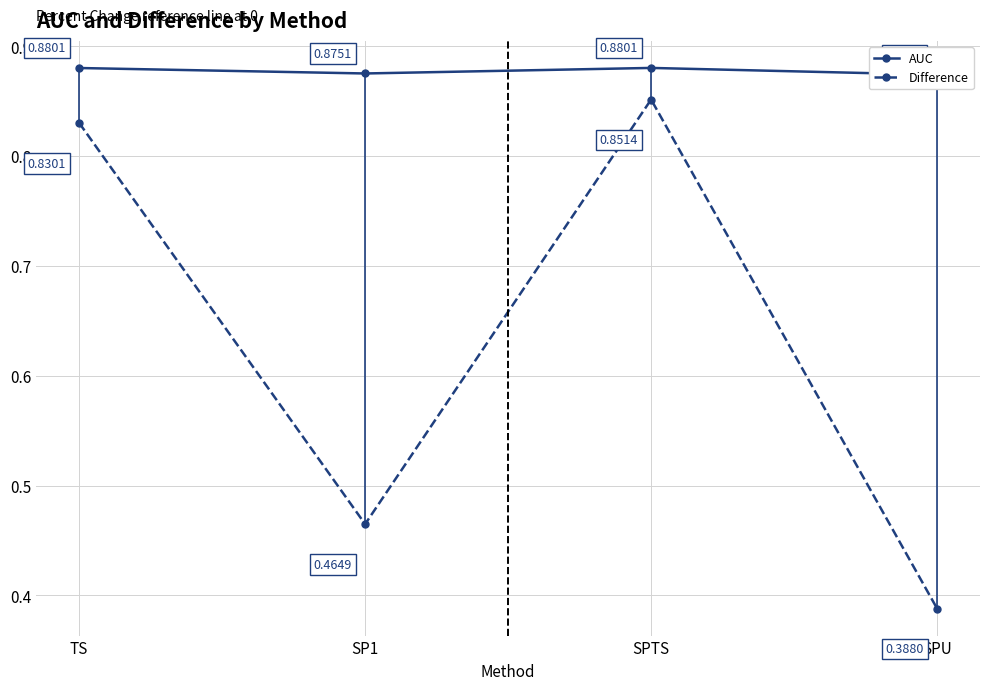

What is the average value of the AUC series?

0.9